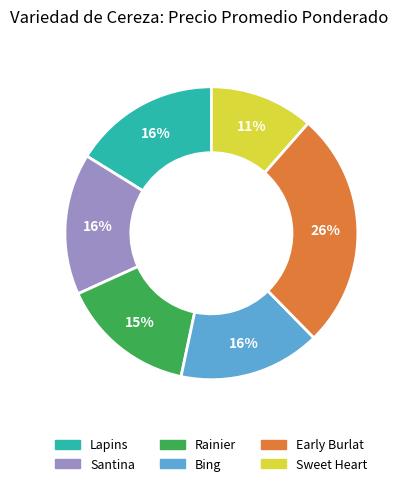

True or false: Sweet Heart accounts for 26% of the total.

False